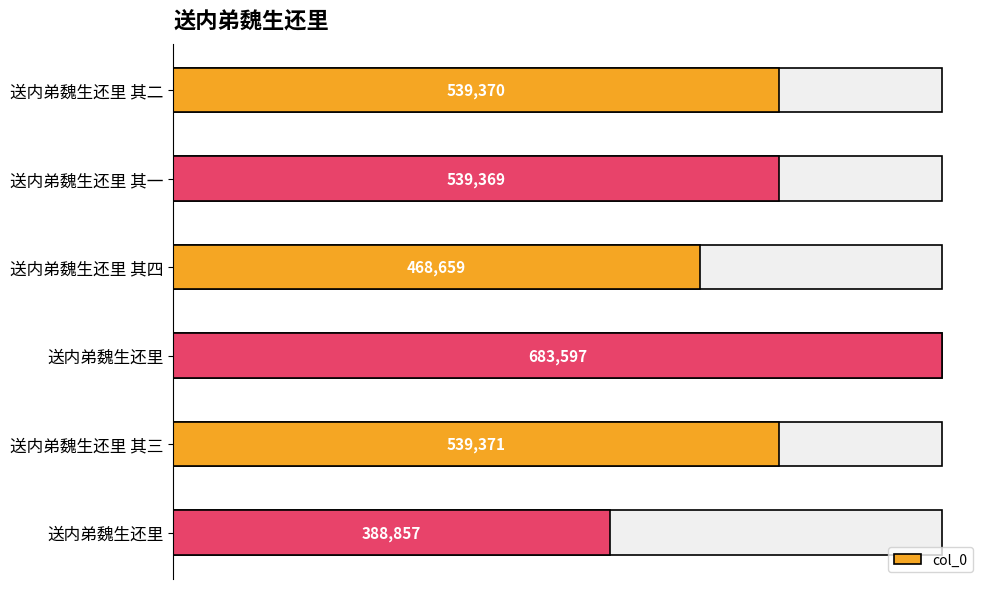

Does the chart contain stacked bars?

No